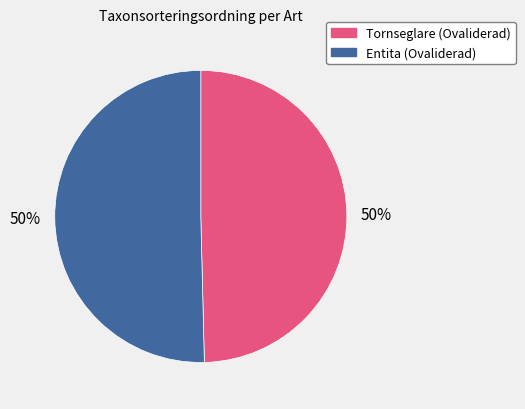

What percentage is the Tornseglare (Ovaliderad) slice, to the nearest percent?

50%